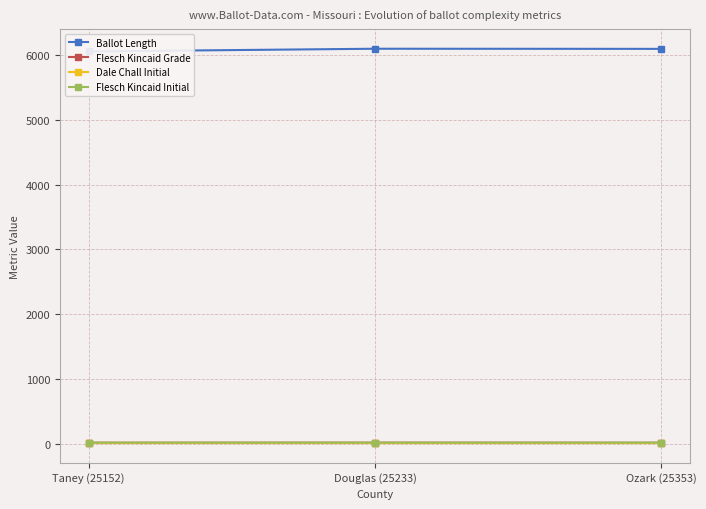

The Flesch Kincaid Initial series shows 4.5 at Ozark (25353). True or false?

False